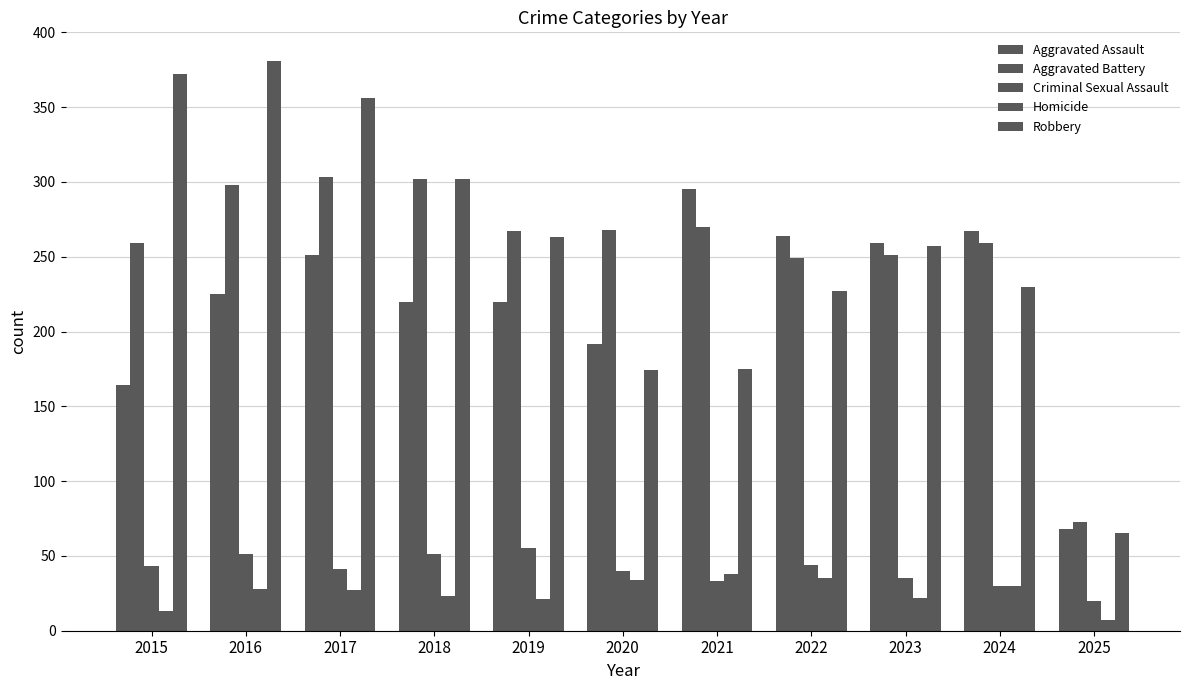

Reading left to right, extract all data points from this chart.

Aggravated Assault: 2015=164	2016=225	2017=251	2018=220	2019=220	2020=192	2021=295	2022=264	2023=259	2024=267	2025=68
Aggravated Battery: 2015=259	2016=298	2017=303	2018=302	2019=267	2020=268	2021=270	2022=249	2023=251	2024=259	2025=73
Criminal Sexual Assault: 2015=43	2016=51	2017=41	2018=51	2019=55	2020=40	2021=33	2022=44	2023=35	2024=30	2025=20
Homicide: 2015=13	2016=28	2017=27	2018=23	2019=21	2020=34	2021=38	2022=35	2023=22	2024=30	2025=7
Robbery: 2015=372	2016=381	2017=356	2018=302	2019=263	2020=174	2021=175	2022=227	2023=257	2024=230	2025=65